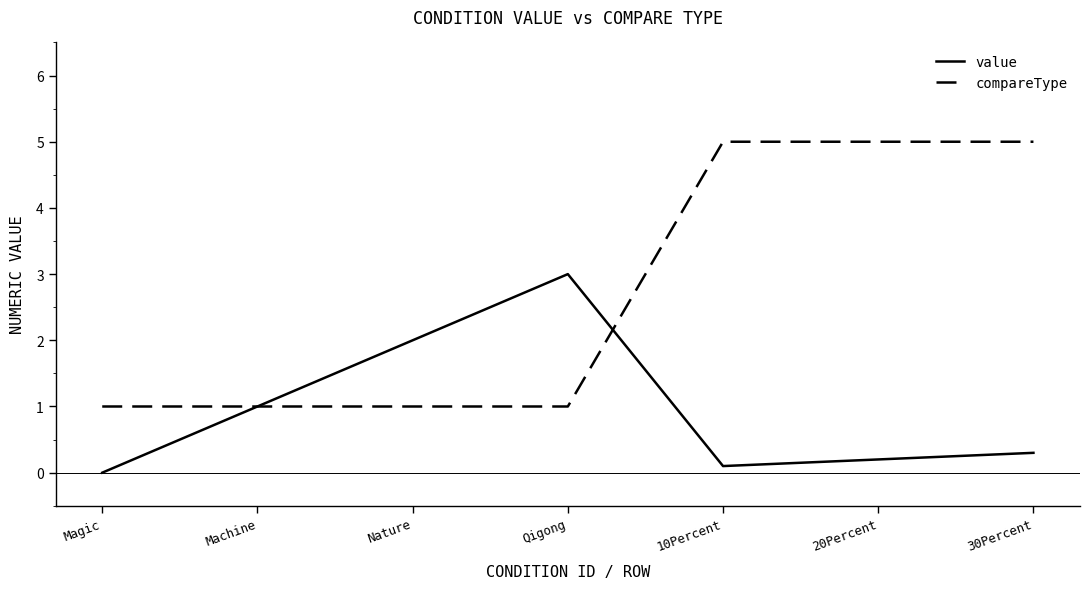

What position from the left is 30Percent?

7